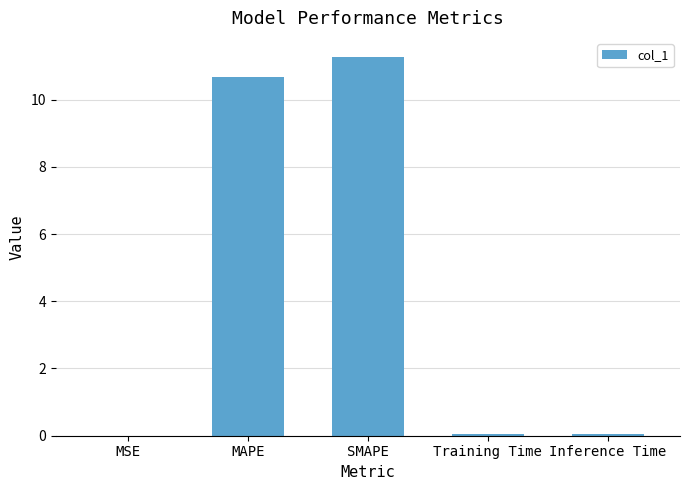

Which category has the highest value across all series?

SMAPE